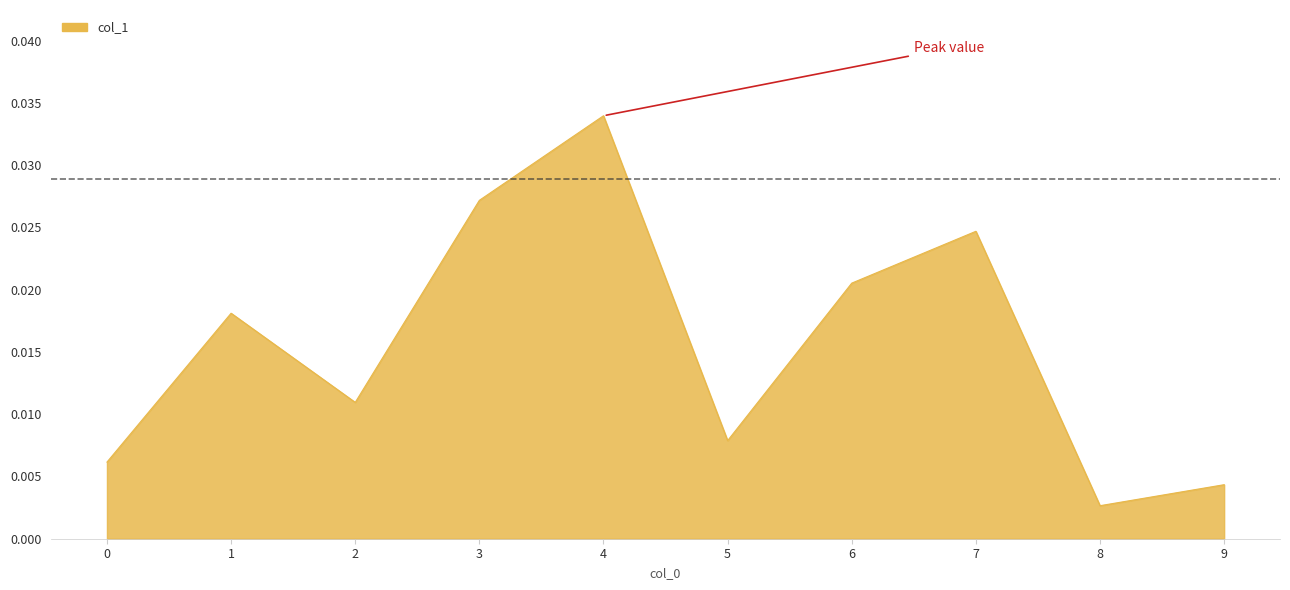

Between 8 and 3, which is larger?

3